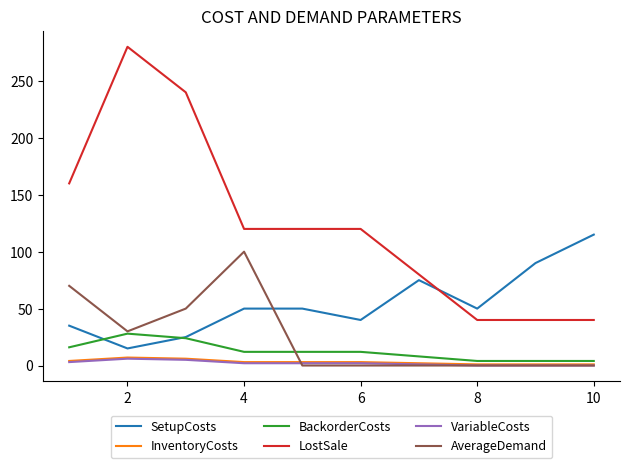

Which series has the largest total across all categories?

LostSale